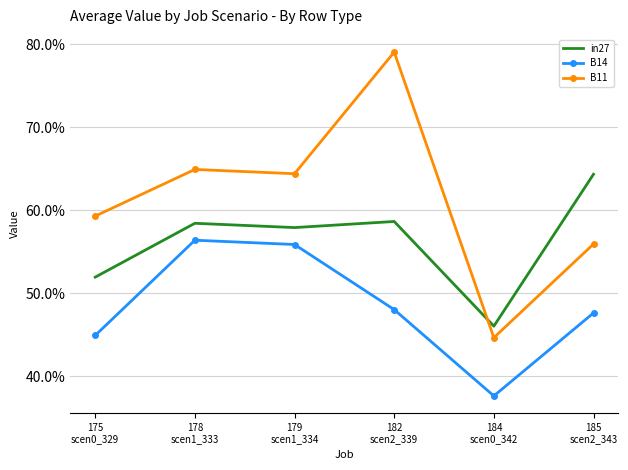

What are all the series names shown in the legend?

in27, B14, B11